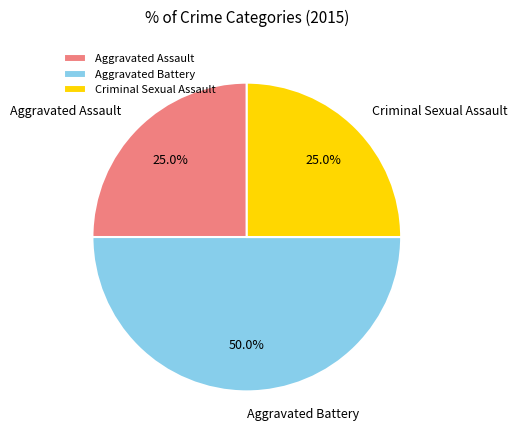

Does Criminal Sexual Assault account for over 50% of the chart?

No